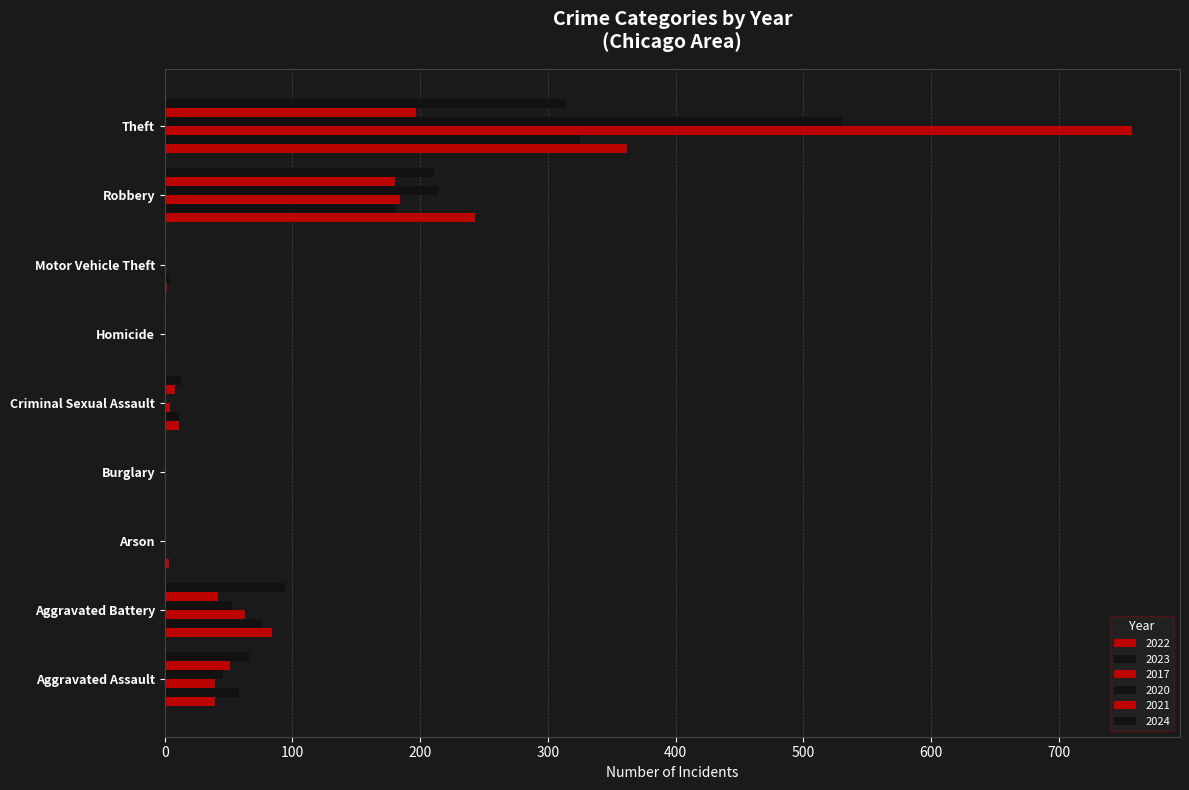

Reading right to left, transcribe all the data shown in this chart.

2022: 362	243	2	1	11	0	3	84	39
2023: 325	181	4	2	11	0	1	76	58
2017: 757	184	1	0	4	0	0	63	39
2020: 530	214	1	2	0	0	1	53	46
2021: 197	180	0	0	8	1	1	42	51
2024: 314	211	2	2	13	0	0	94	66